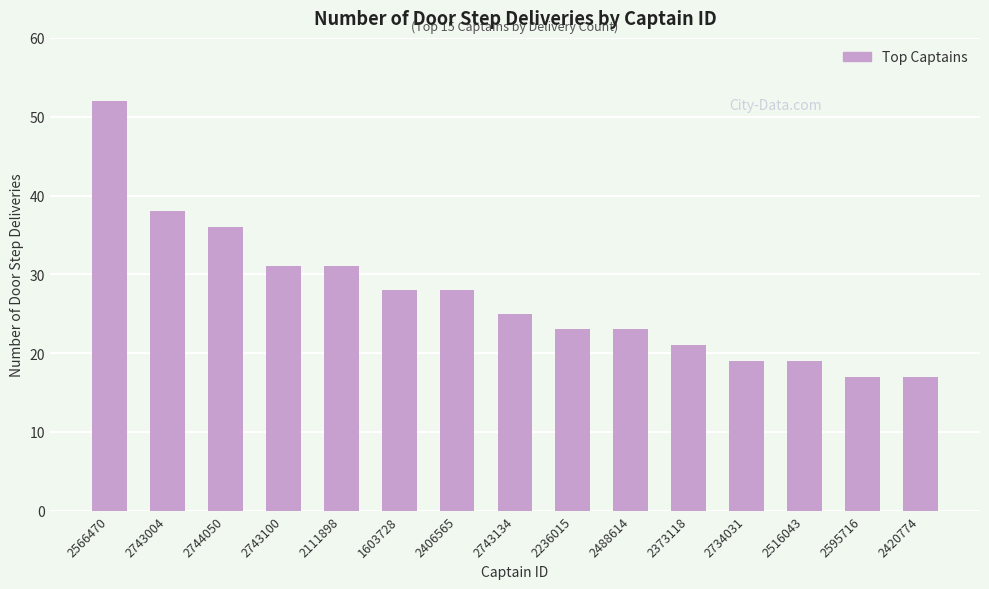

What is the change in value from 2743004 to 2734031?

-19